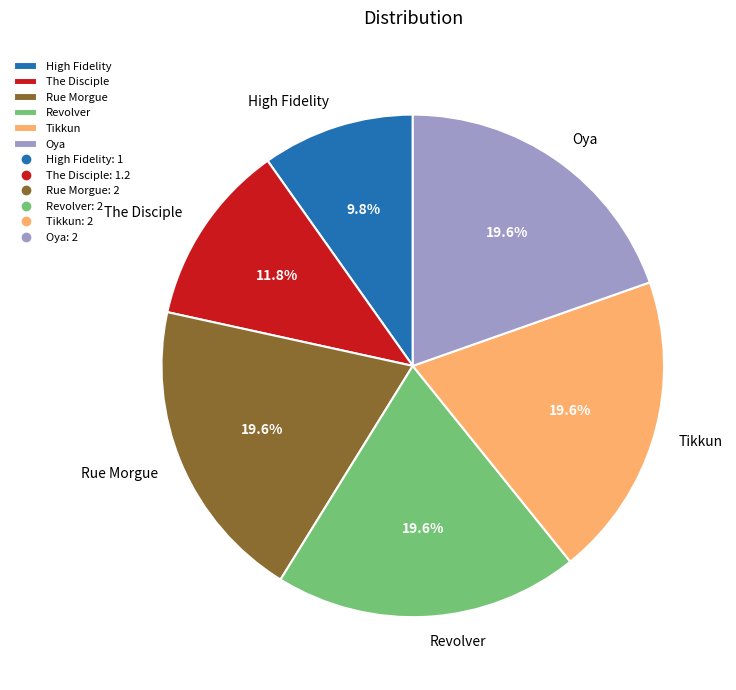

What percentage is NOT represented by Revolver?

80.4%